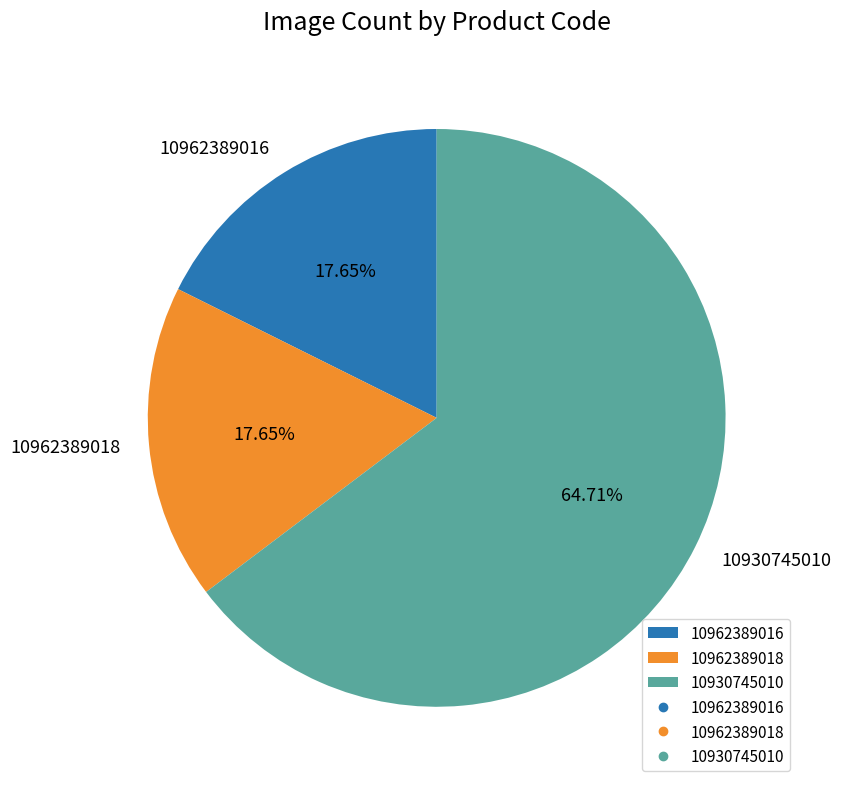

Does 10930745010 represent more than half of the total?

Yes